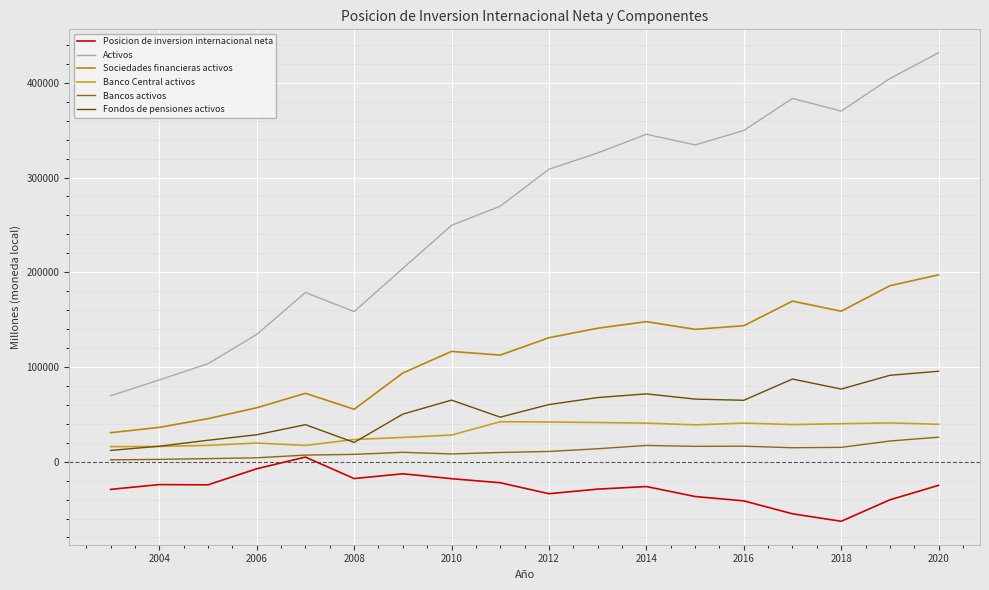

Which series has the largest total across all categories?

Activos